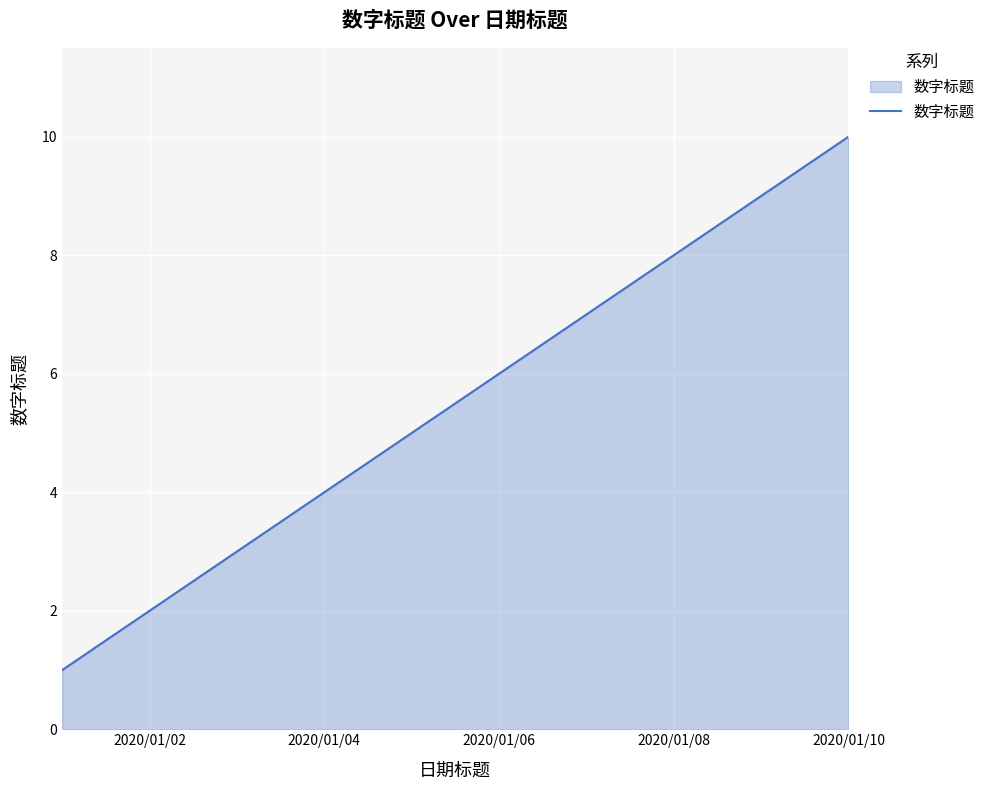

What is the greatest value displayed?

10